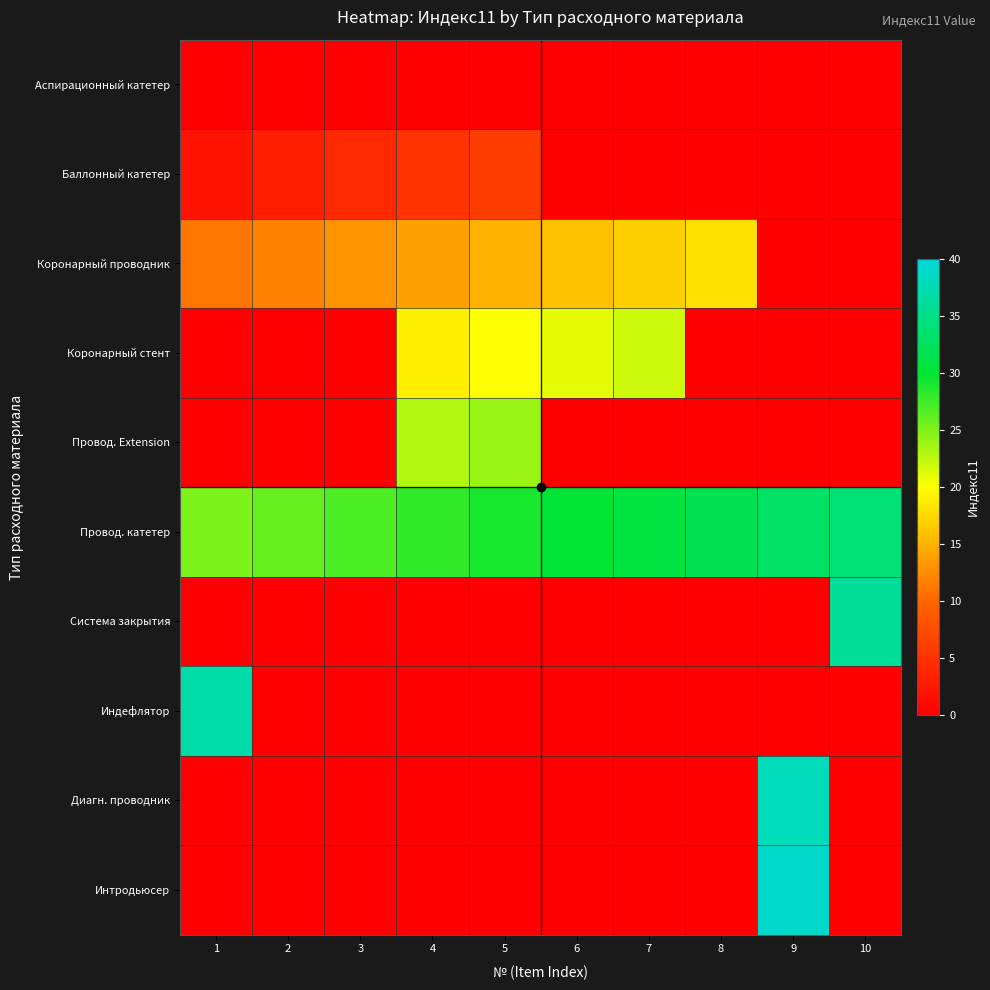

What is the total value across all series at 3?

44